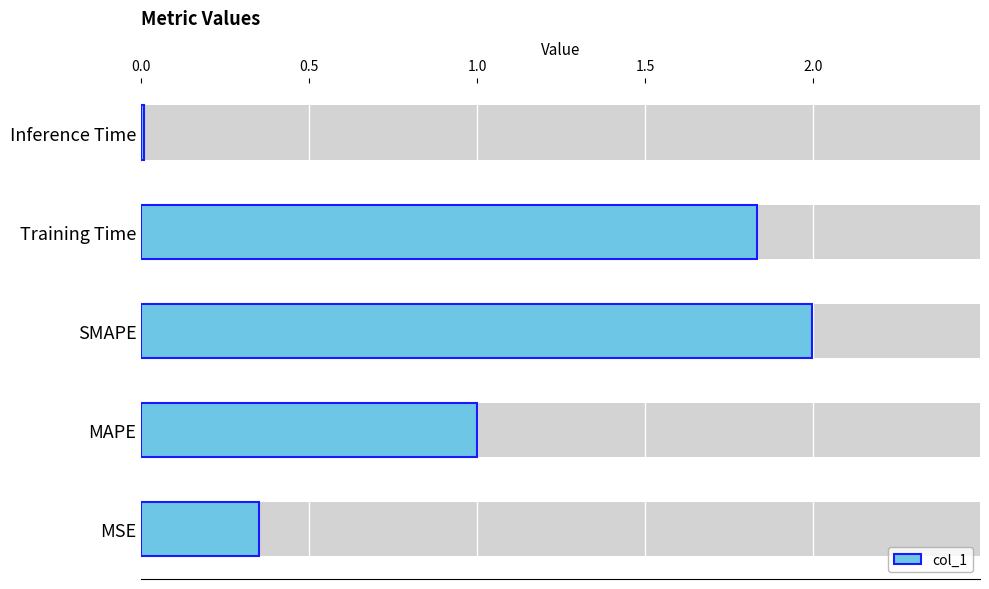

True or false: the data shows 2.0 at SMAPE.

True